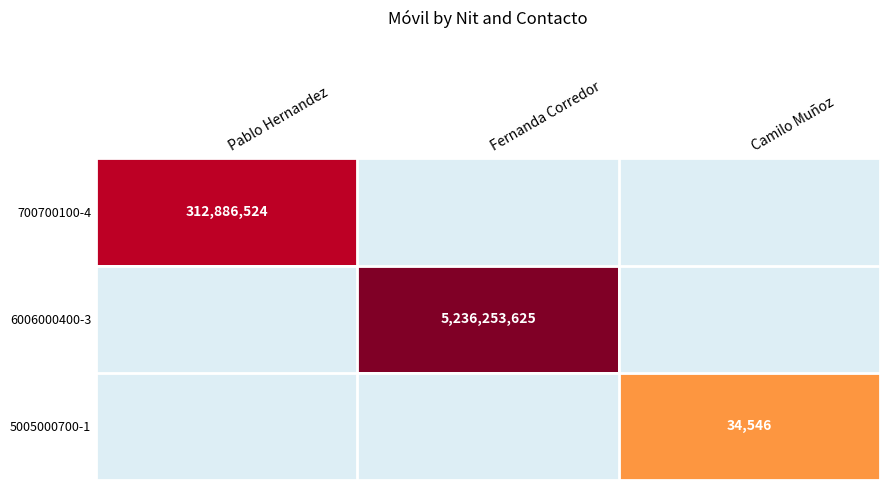

True or false: 5005000700-1 has a value of 34546 at Camilo Muñoz.

True